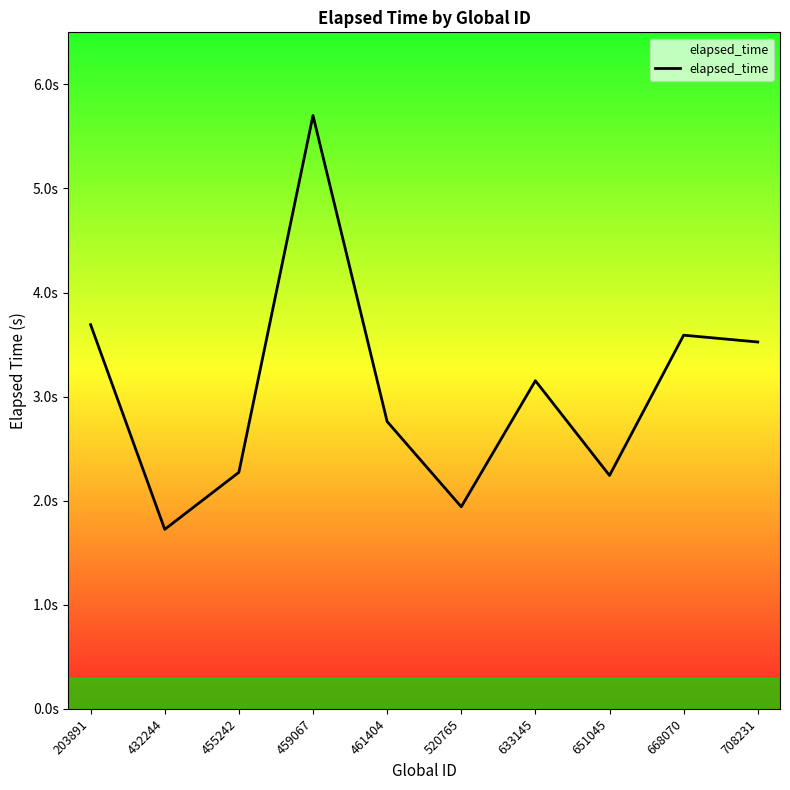

Reading left to right, extract all data points from this chart.

3.7	1.7	2.3	5.7	2.8	1.9	3.2	2.2	3.6	3.5